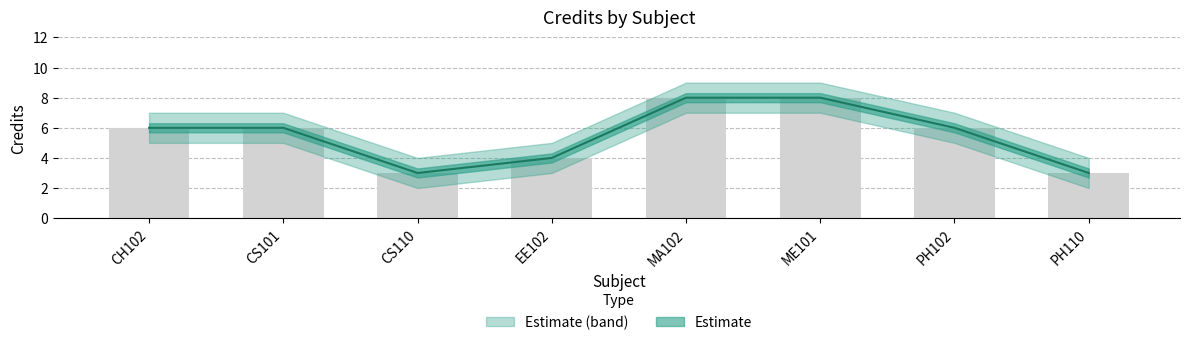

What is the value of the Credit bar at the 4th from the left?

4